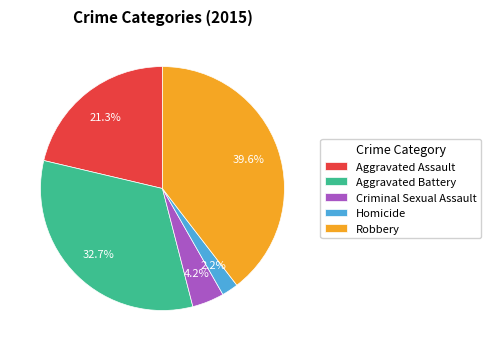

To the nearest percent, what is the difference between the Homicide and Aggravated Battery slice percentages?

31%